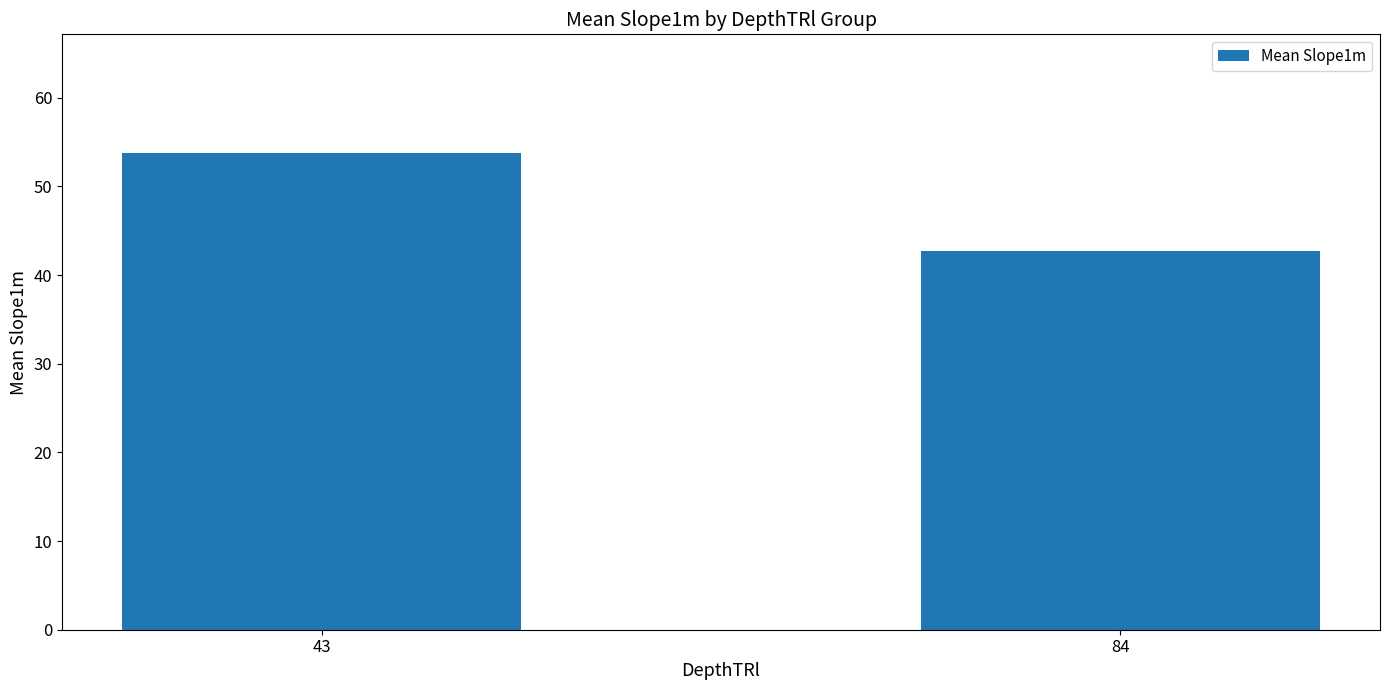

What is the difference between the values at 84 and 43?

11.0